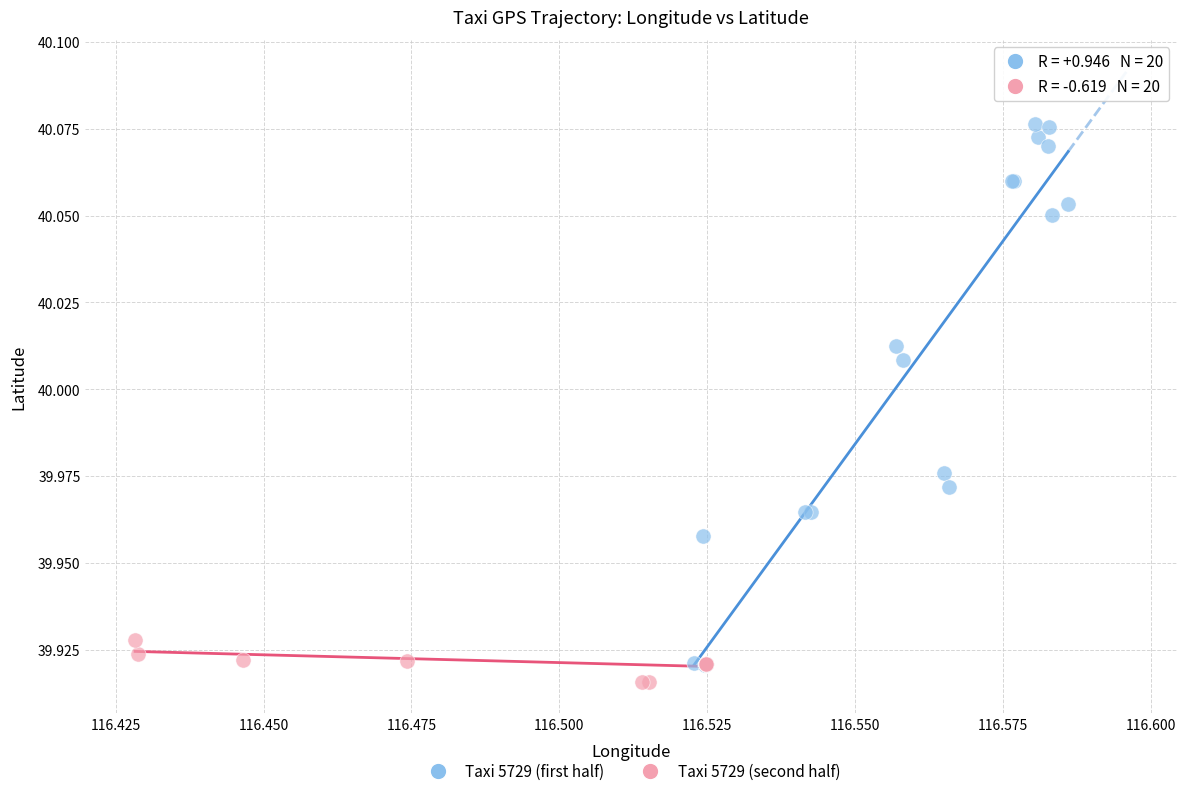

Which series has the widest spread of Y values?

Taxi 5729 (first half)